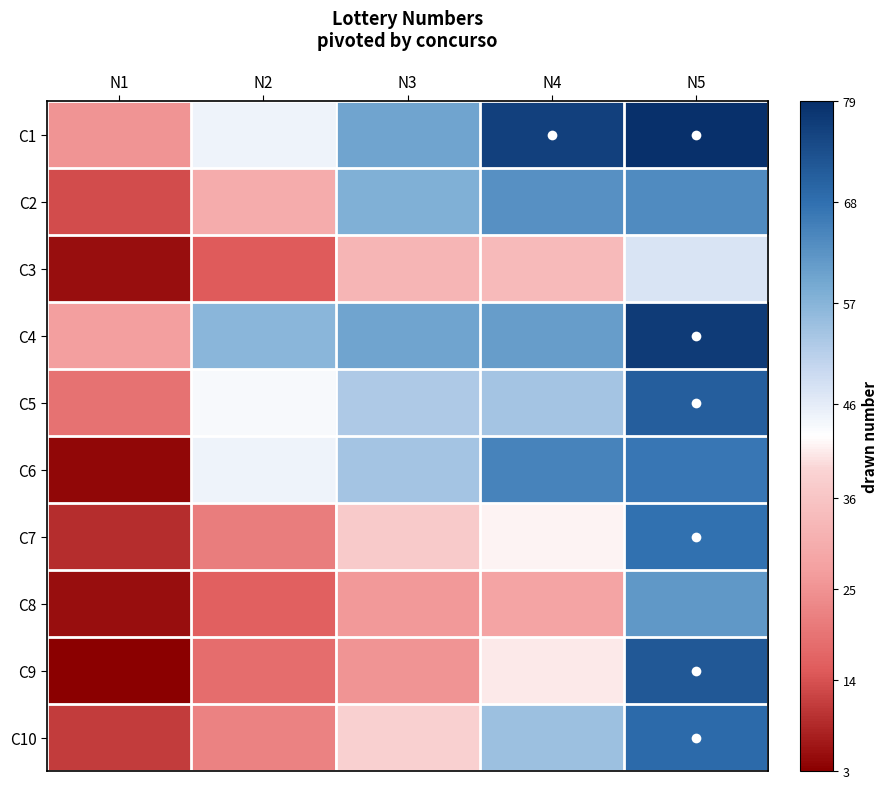

Rank the series at N2 from lowest to highest value.

C3, C8, C9, C7, C10, C2, C5, C1, C6, C4